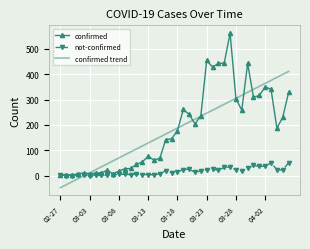

List the series in order of their peak value, highest first.

confirmed, confirmed trend, not-confirmed